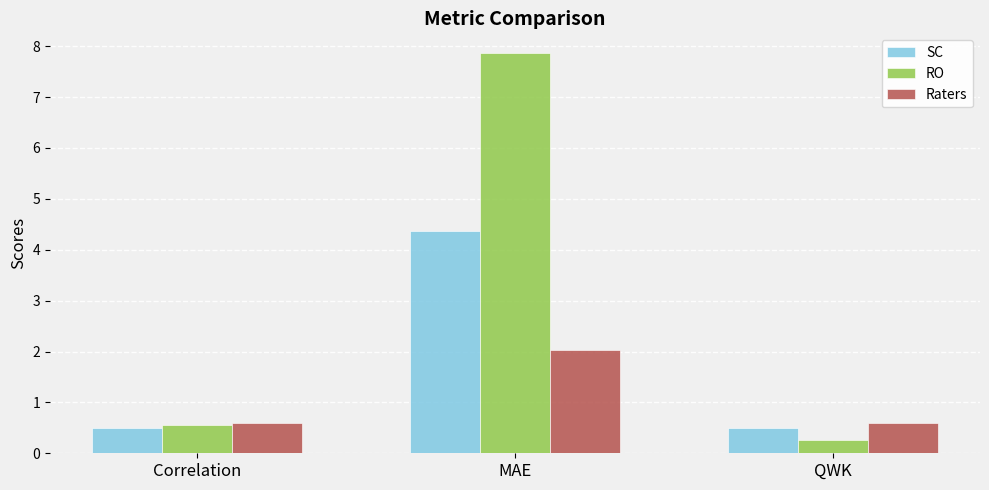

What position from the right is MAE?

2